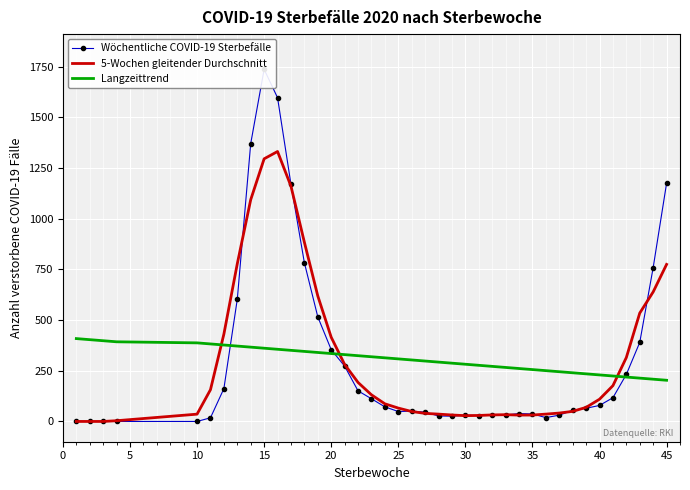

How many interior local valleys does the 5-Wochen gleitender Durchschnitt series have?

2